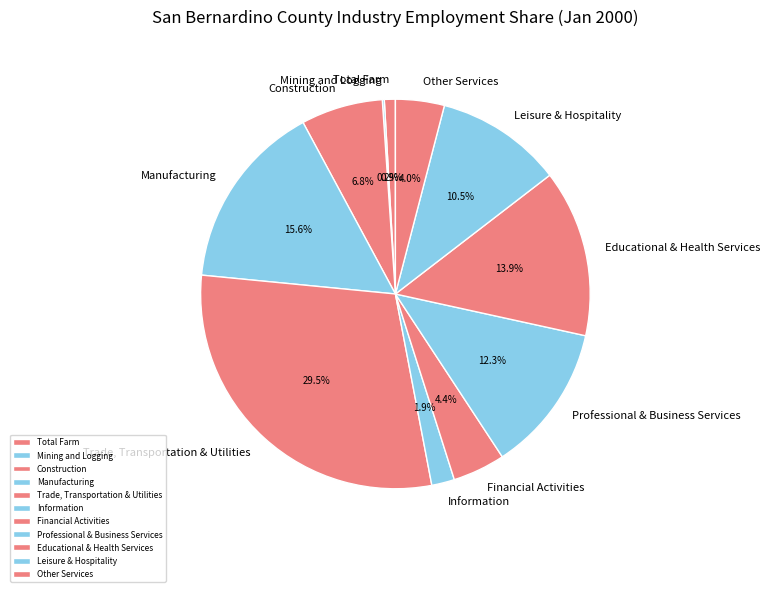

What is the ratio of the value at Educational & Health Services to the value at Total Farm?

15.2